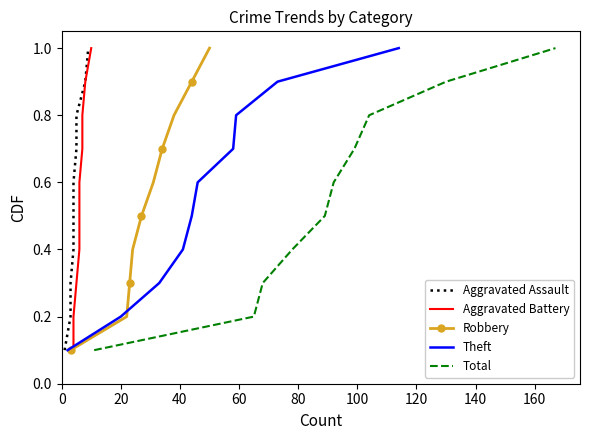

What is the highest value of the Robbery series?

1.0